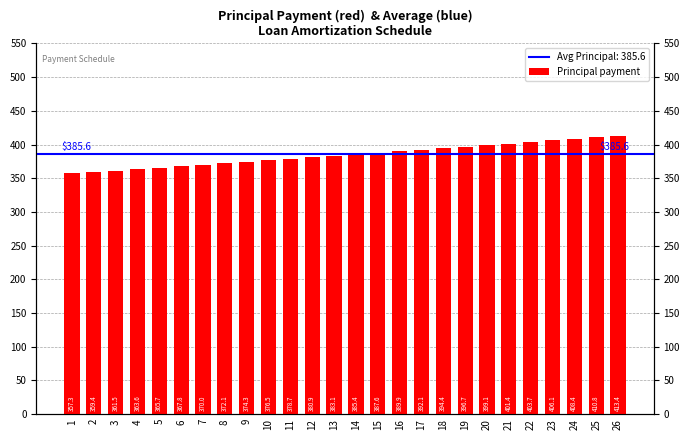

Rank the categories by value from lowest to highest.

1, 2, 3, 4, 5, 6, 7, 8, 9, 10, 11, 12, 13, 14, 15, 16, 17, 18, 19, 20, 21, 22, 23, 24, 25, 26